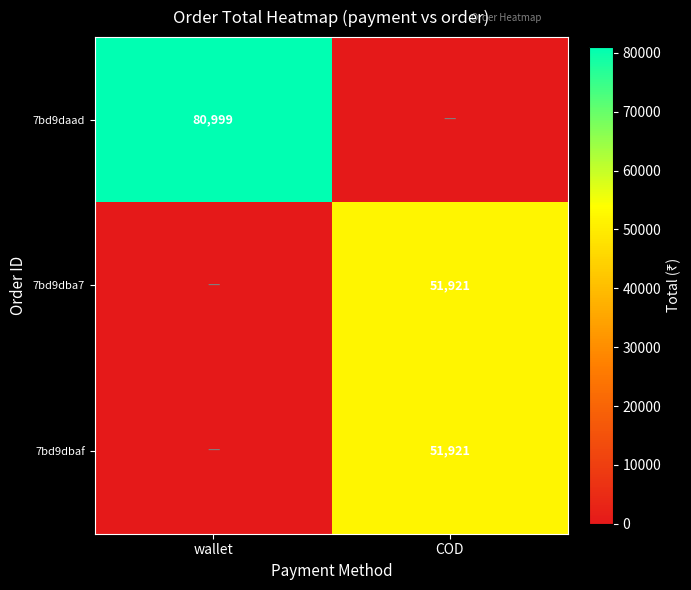

Is it true that 7bd9dbaf equals 32170 at COD?

False